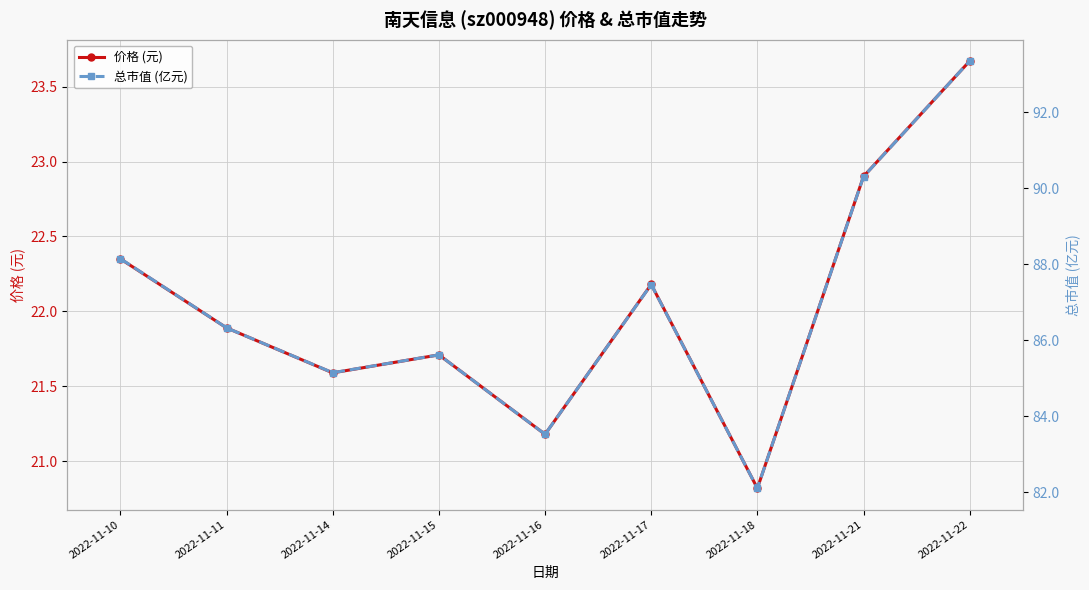

The value of 总市值 (亿元) at 2022-11-16 is 112.5. True or false?

False